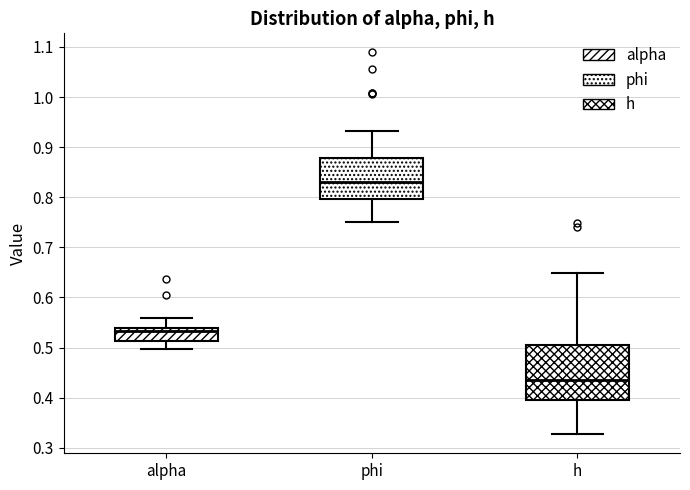

Which box's median line is the highest?

phi